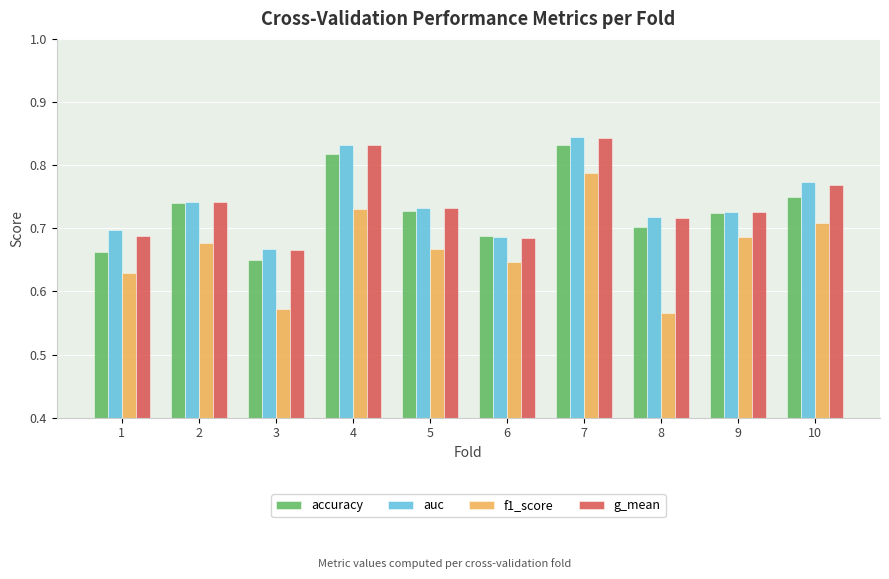

Are the bars grouped side by side (vs. stacked)?

Yes